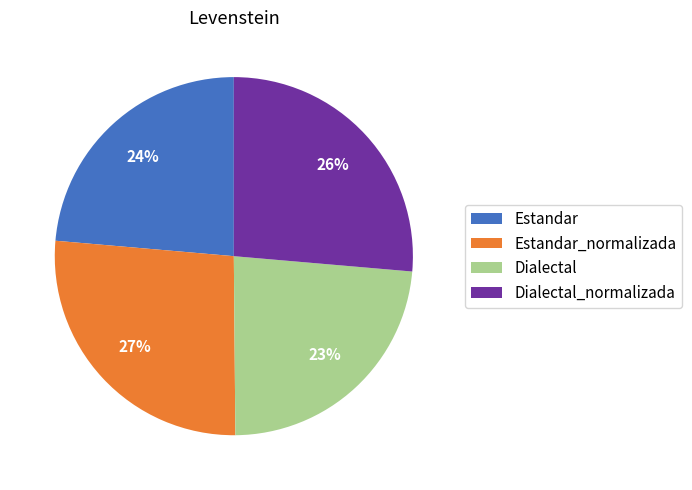

Is Dialectal the majority of the pie?

No